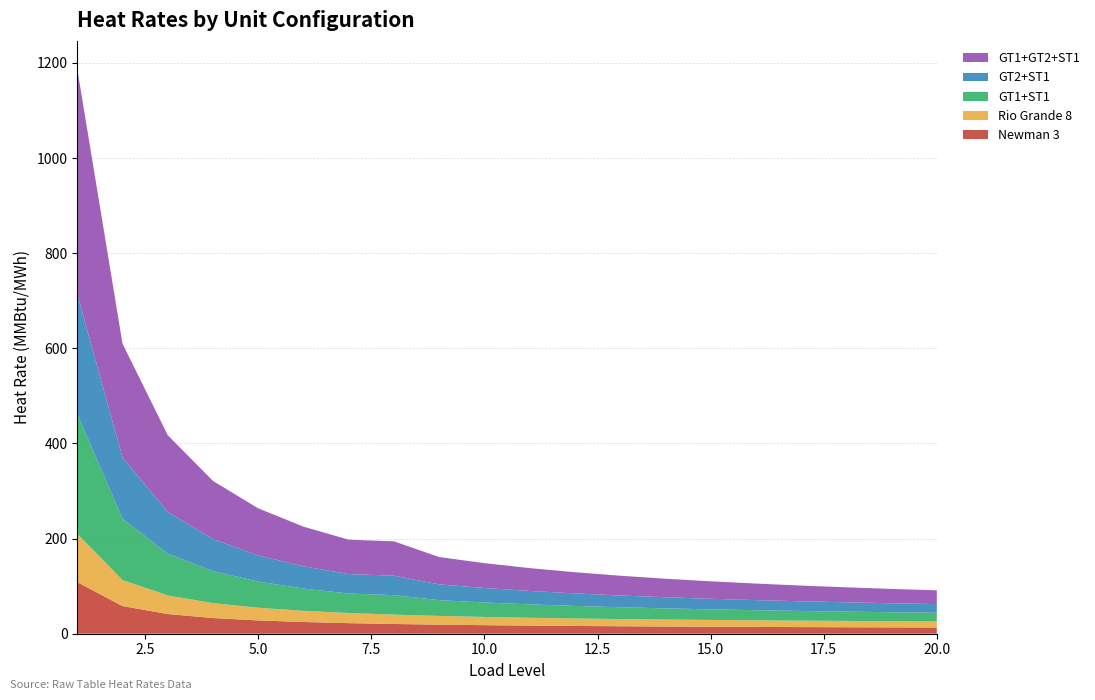

Reading right to left, extract all data points from this chart.

GT1+ST1: 20=18.2	19=18.9	18=19.6	17=20.4	16=21.2	15=22.3	14=23.4	13=24.8	12=26.3	11=28.2	10=30.4	9=33.1	8=40.9	7=40.9	6=46.8	5=55.0	4=67.3	3=87.8	2=128.8	1=252.0
GT2+ST1: 20=18.2	19=18.9	18=19.6	17=20.4	16=21.2	15=22.3	14=23.4	13=24.8	12=26.3	11=28.2	10=30.4	9=33.1	8=40.9	7=40.9	6=46.8	5=55.0	4=67.3	3=87.8	2=128.8	1=252.0
GT1+GT2+ST1: 20=28.9	19=30.2	18=31.5	17=33.0	16=34.8	15=36.7	14=38.9	13=41.5	12=44.5	11=48.0	10=52.2	9=57.4	8=72.3	7=72.3	6=83.4	5=99.0	4=122.3	3=161.3	2=239.2	1=472.9
Rio Grande 8: 20=12.8	19=13.0	18=13.3	17=13.6	16=13.9	15=14.3	14=14.7	13=15.2	12=15.8	11=16.5	10=17.3	9=18.4	8=19.7	7=21.3	6=23.5	5=26.6	4=31.3	3=39.1	2=54.7	1=101.6
Newman 3: 20=13.1	19=13.3	18=13.6	17=13.9	16=14.3	15=14.7	14=15.2	13=15.7	12=16.3	11=17.1	10=18.0	9=19.1	8=20.5	7=22.3	6=24.6	5=28.0	4=33.0	3=41.4	2=58.1	1=108.5